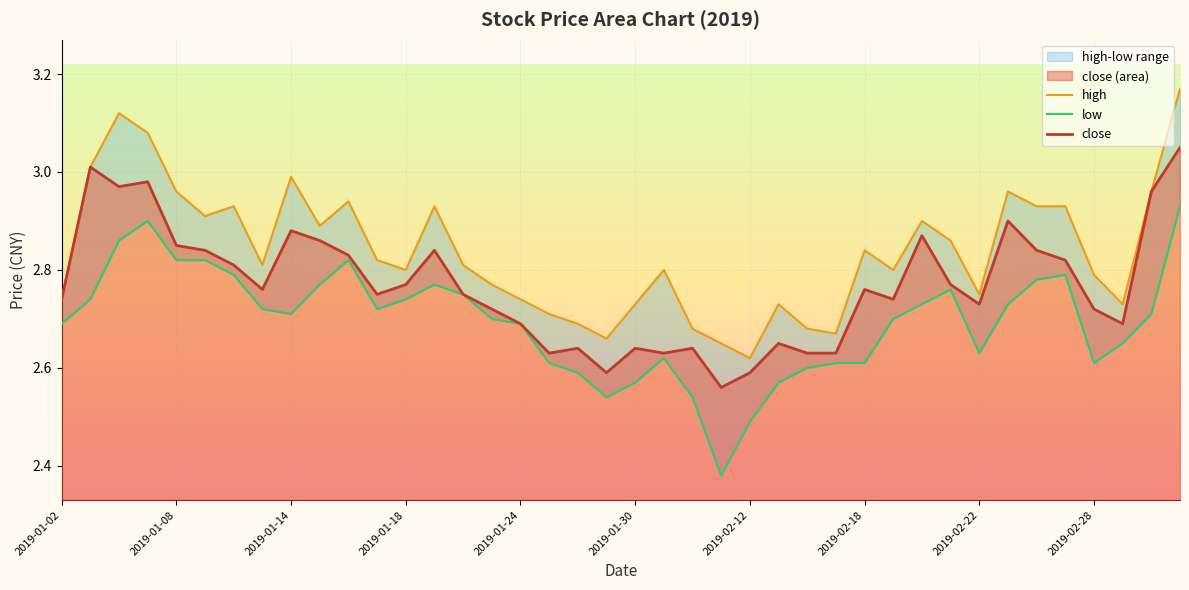

Rank the series at 2019-02-12 from highest to lowest value.

high, close, low